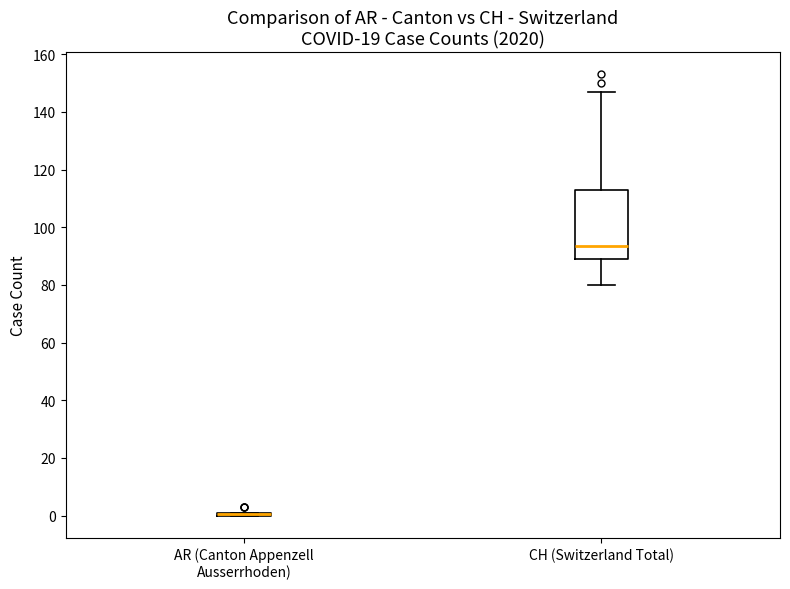

Comparing the boxes themselves (not the whiskers), which one is the tallest?

CH (Switzerland Total)